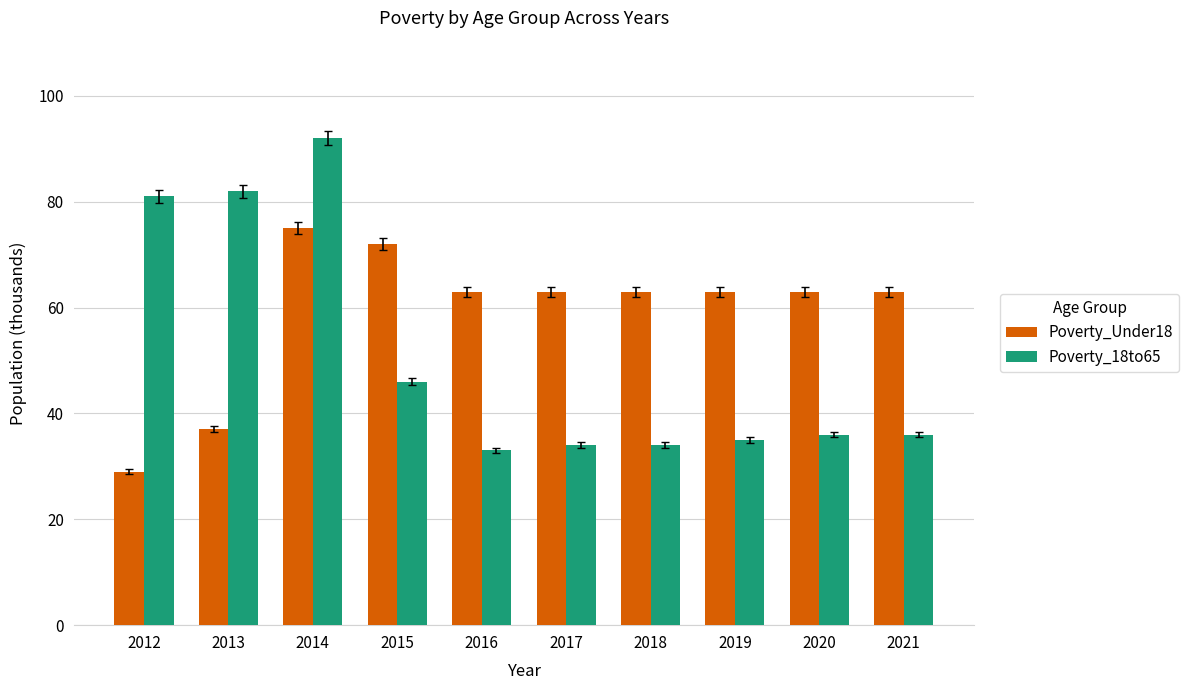

Read the Poverty_18to65 value at 2018.

34